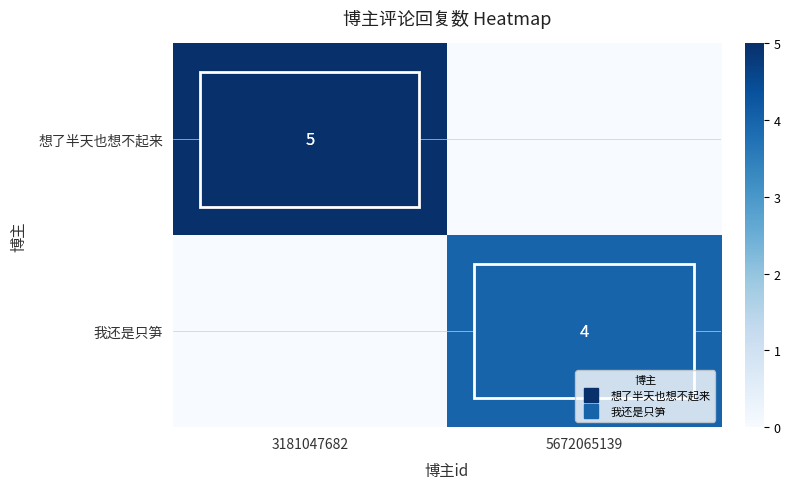

Rank the series by their average value, from highest to lowest.

想了半天也想不起来, 我还是只笋